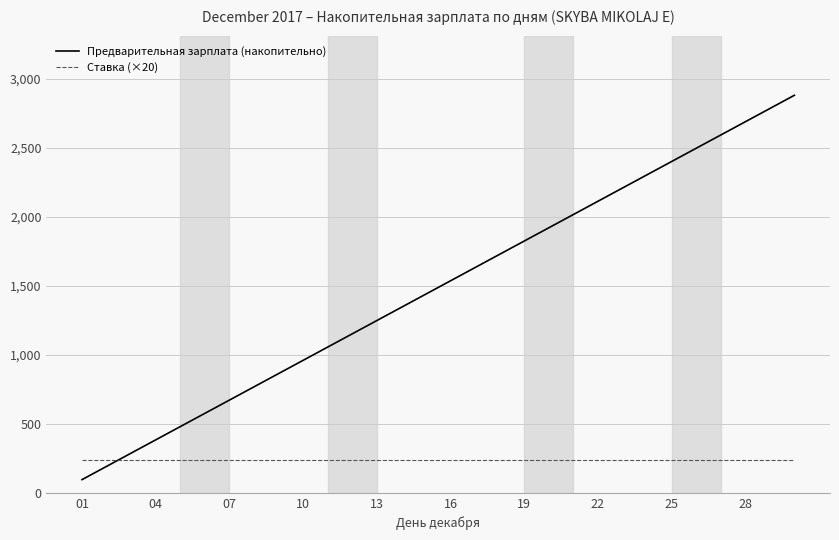

Which series has the largest total across all categories?

Предварительная зарплата (накопительно)